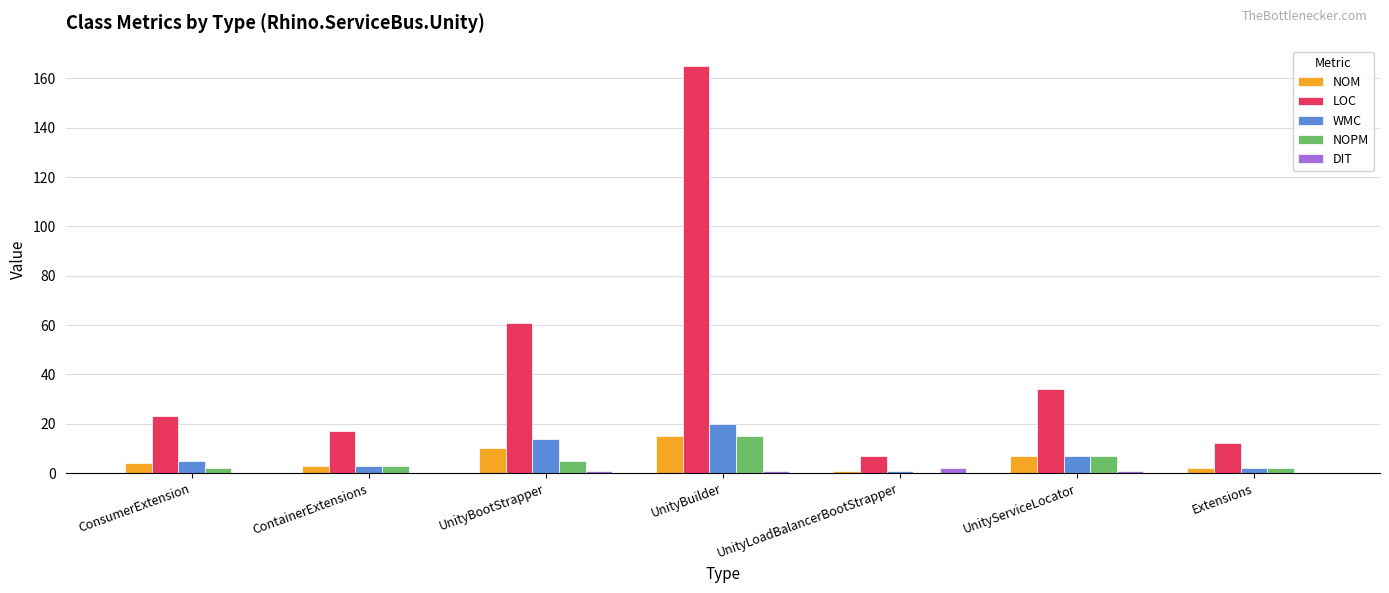

The LOC series shows 35 at UnityBootStrapper. True or false?

False